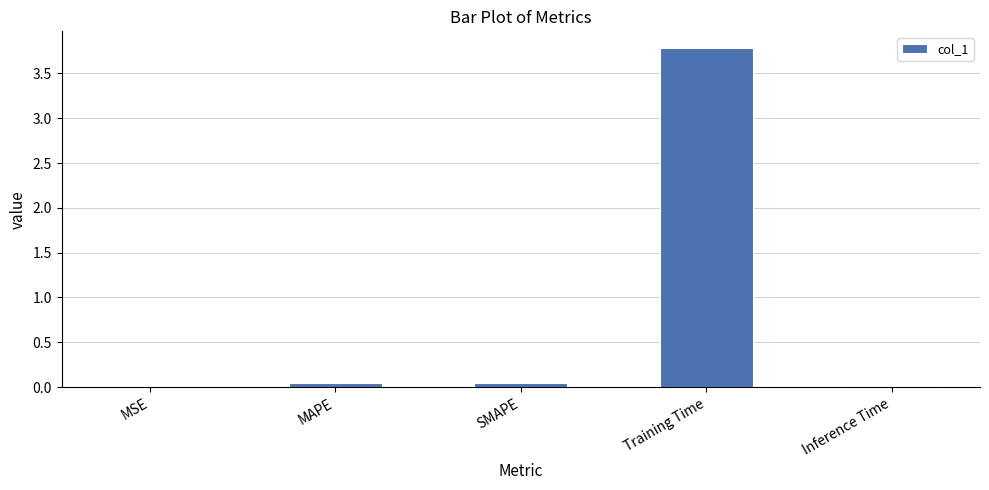

What is the maximum value shown in the chart?

3.8